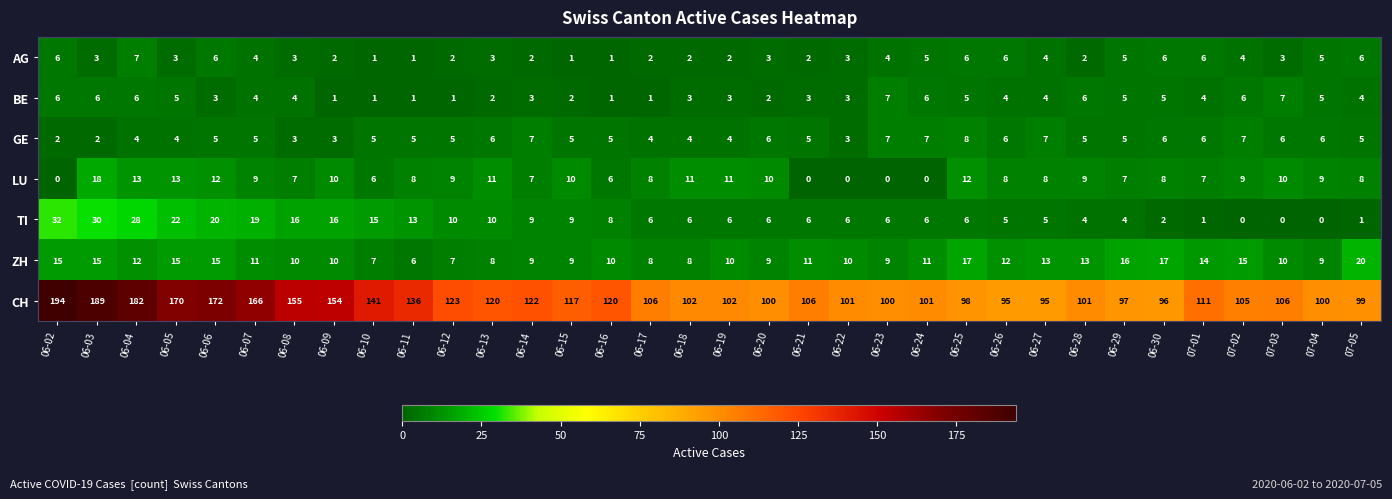

What is the greatest value displayed?

194